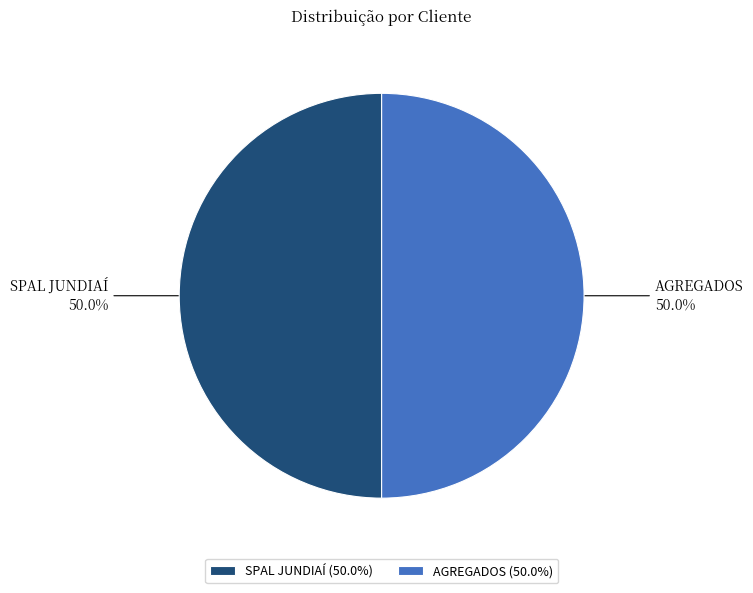

What is the ratio of the value at AGREGADOS to the value at SPAL JUNDIAÍ?

1.0